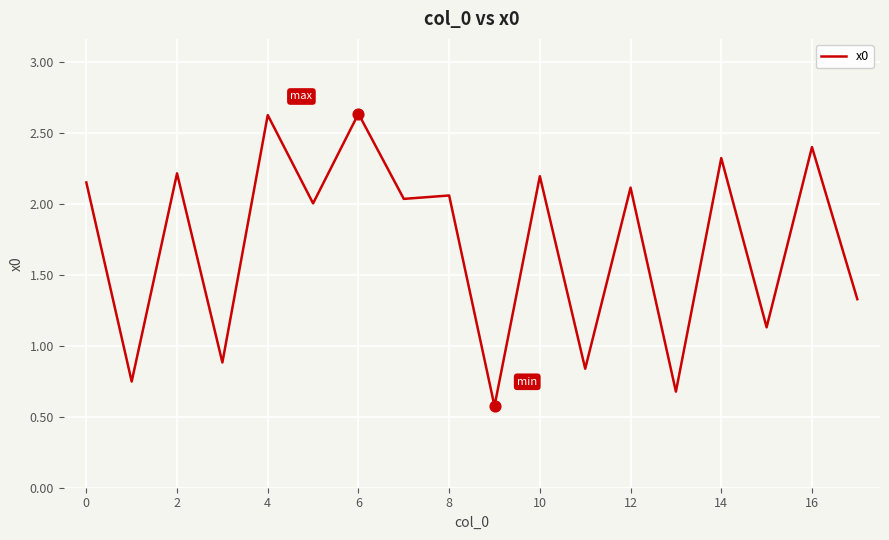

What is the minimum value shown in the chart?

0.6